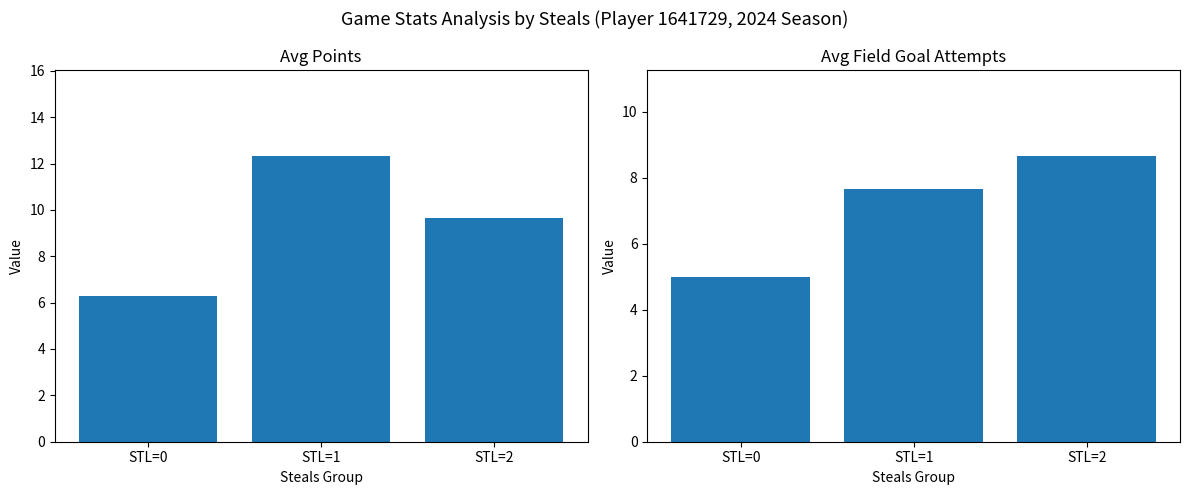

What is the highest value of the Avg PTS series?

12.3